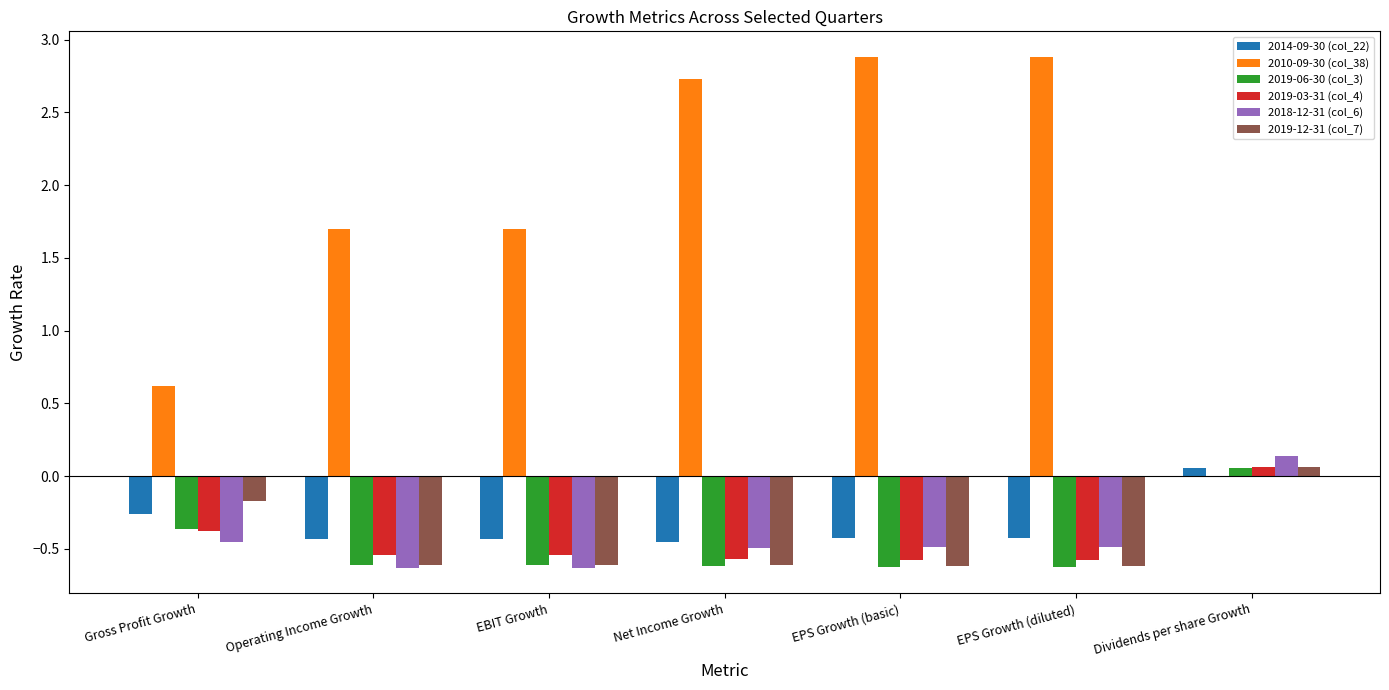

At which label does 2014-09-30 (col_22) first exceed 0?

Dividends per share Growth